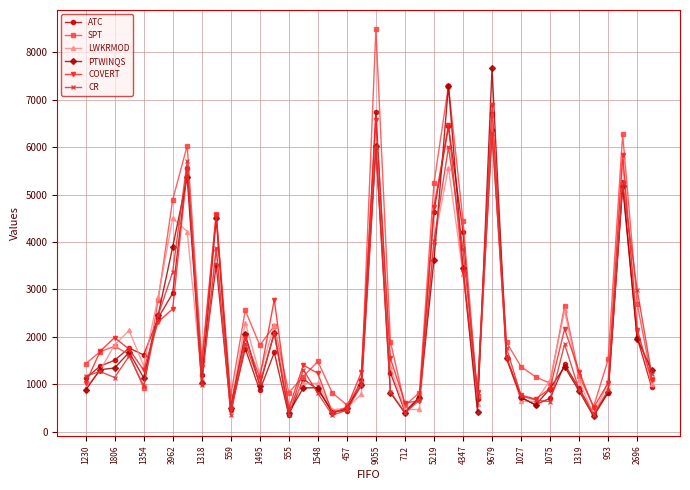

What is the smallest value displayed?

319